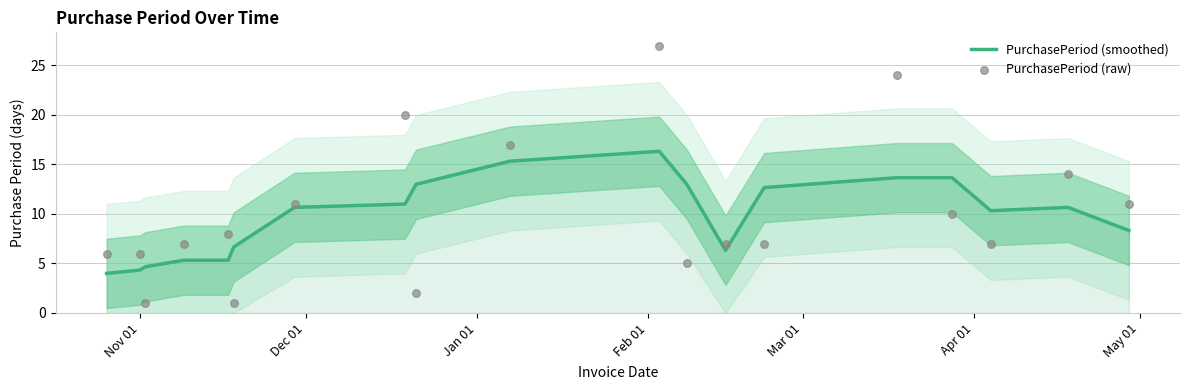

What is the total value across all series at Mar 01?

13.3